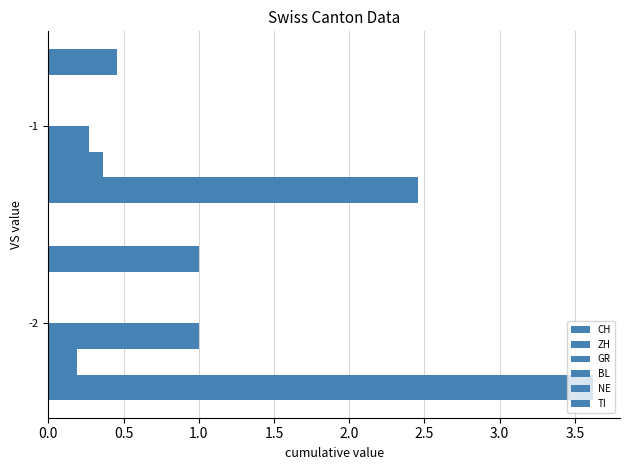

What is the average value of the NE series?

0.1